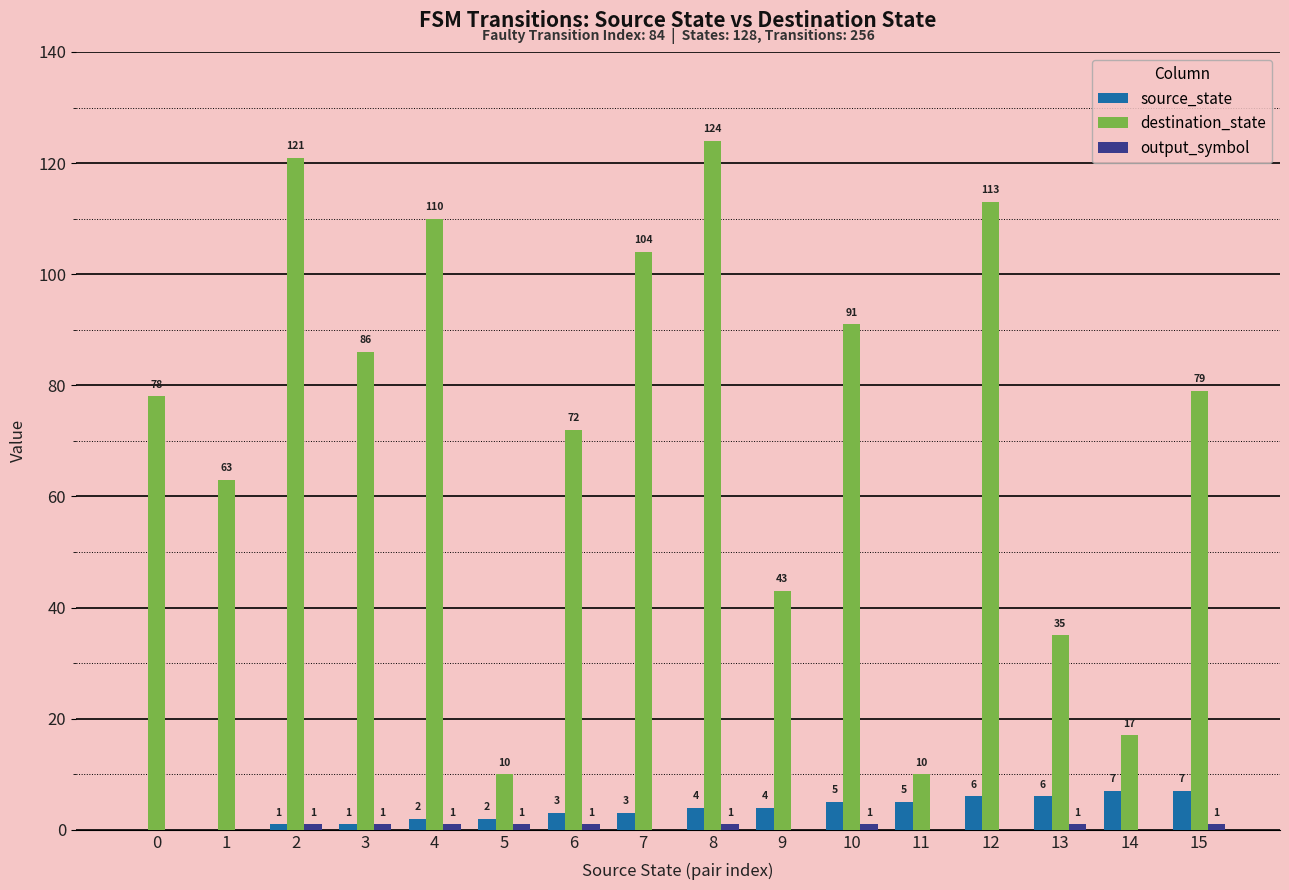

Where does the destination_state series first go above 79?

2